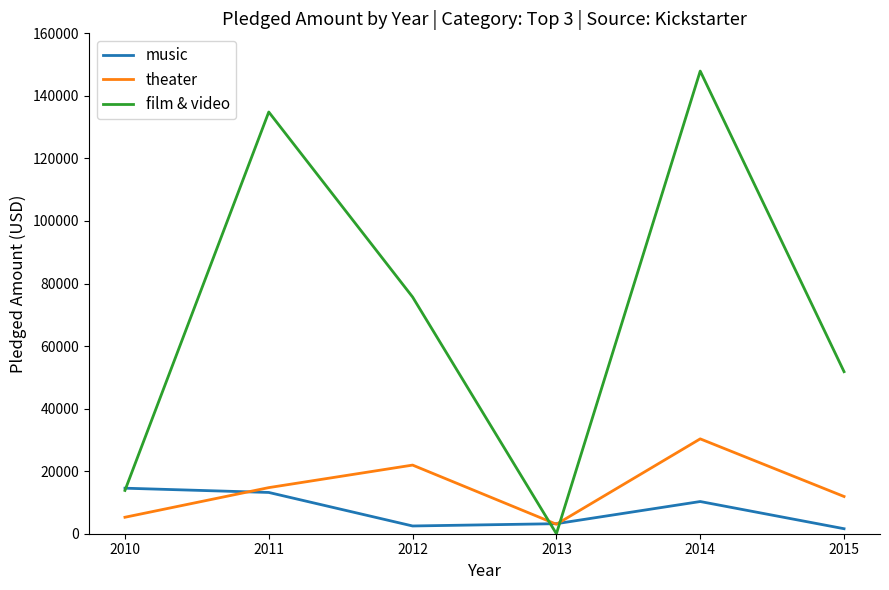

Which series has the largest total across all categories?

film & video